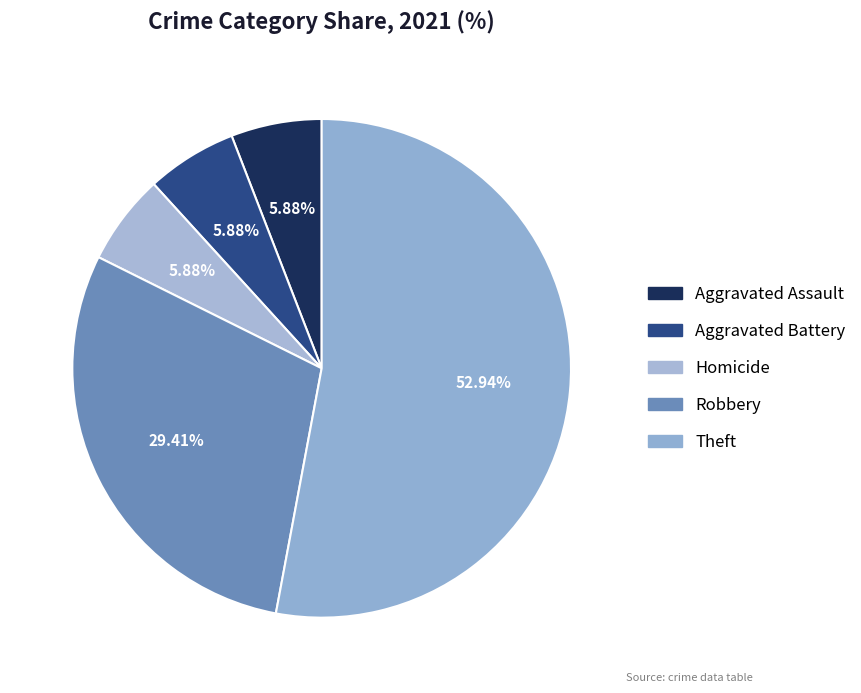

To the nearest percent, what is the difference between the largest and smallest slice percentages?

47%